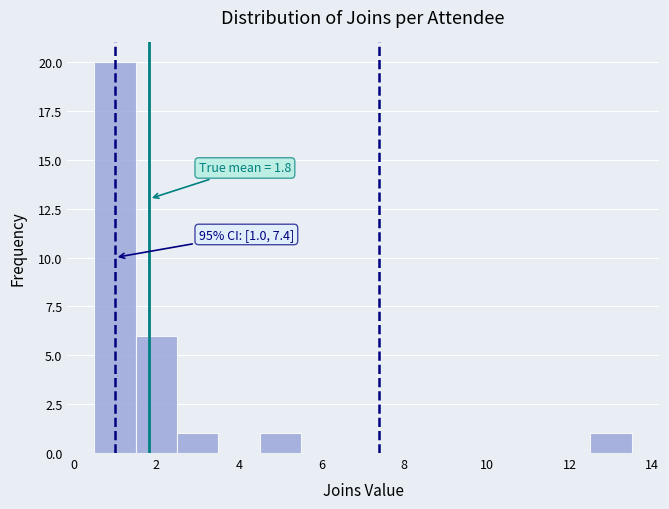

Which range on the x-axis has the tallest bar?

0.5 to 1.5